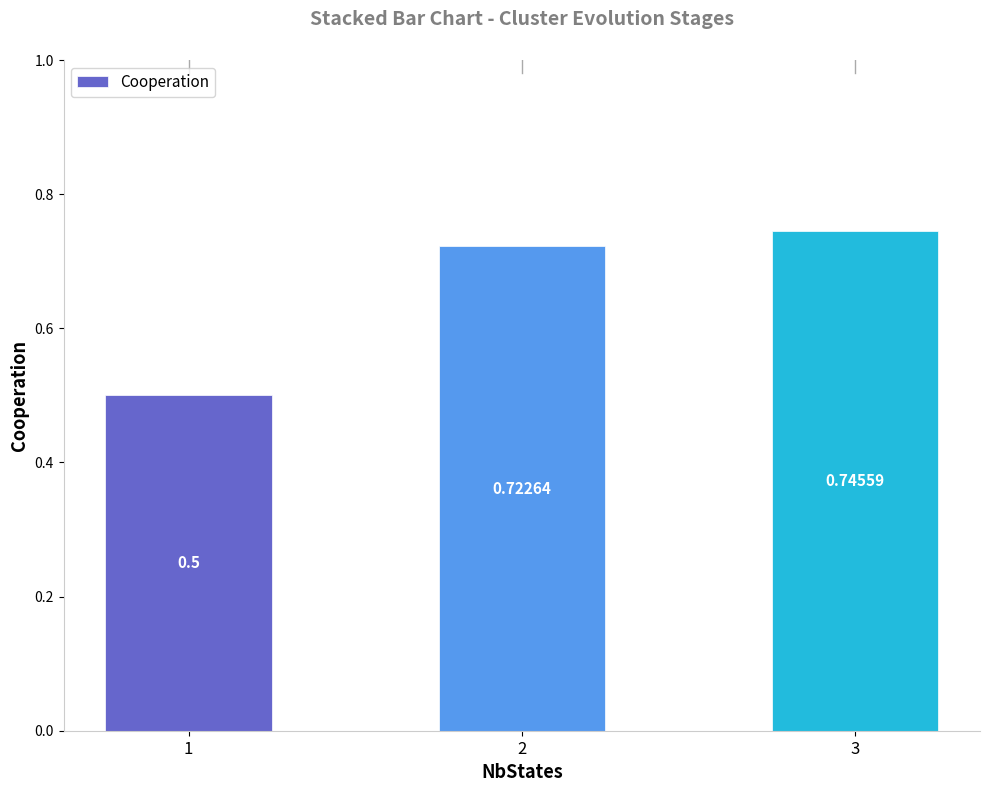

Which category has the lowest value across all series?

1